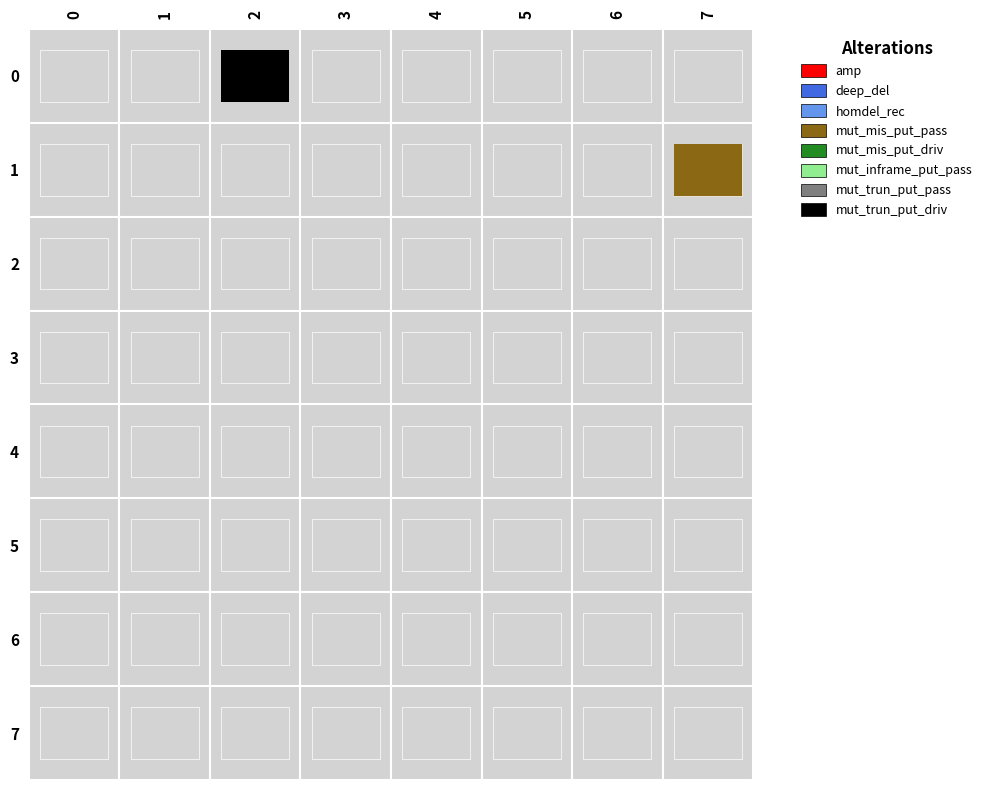

Which series changed the most between 0 and 3?

2